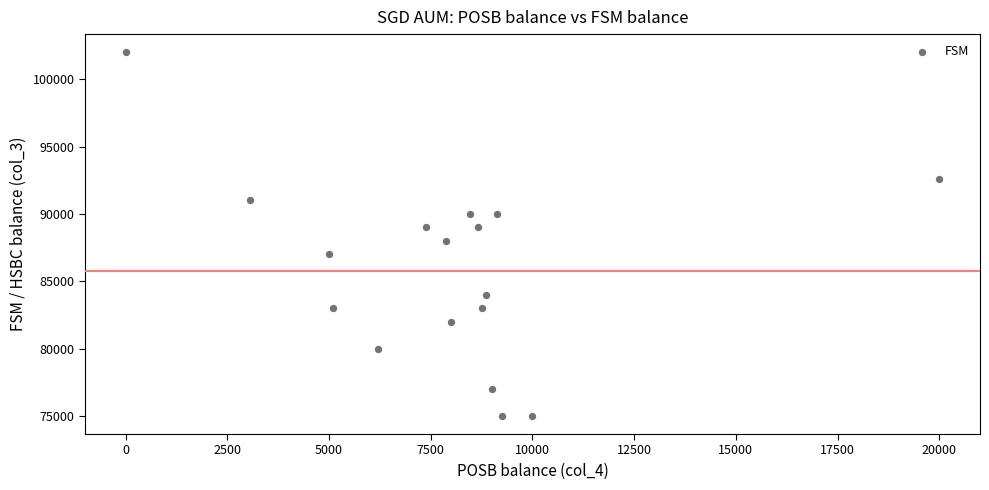

What is the range of X values (max minus min)?

20000